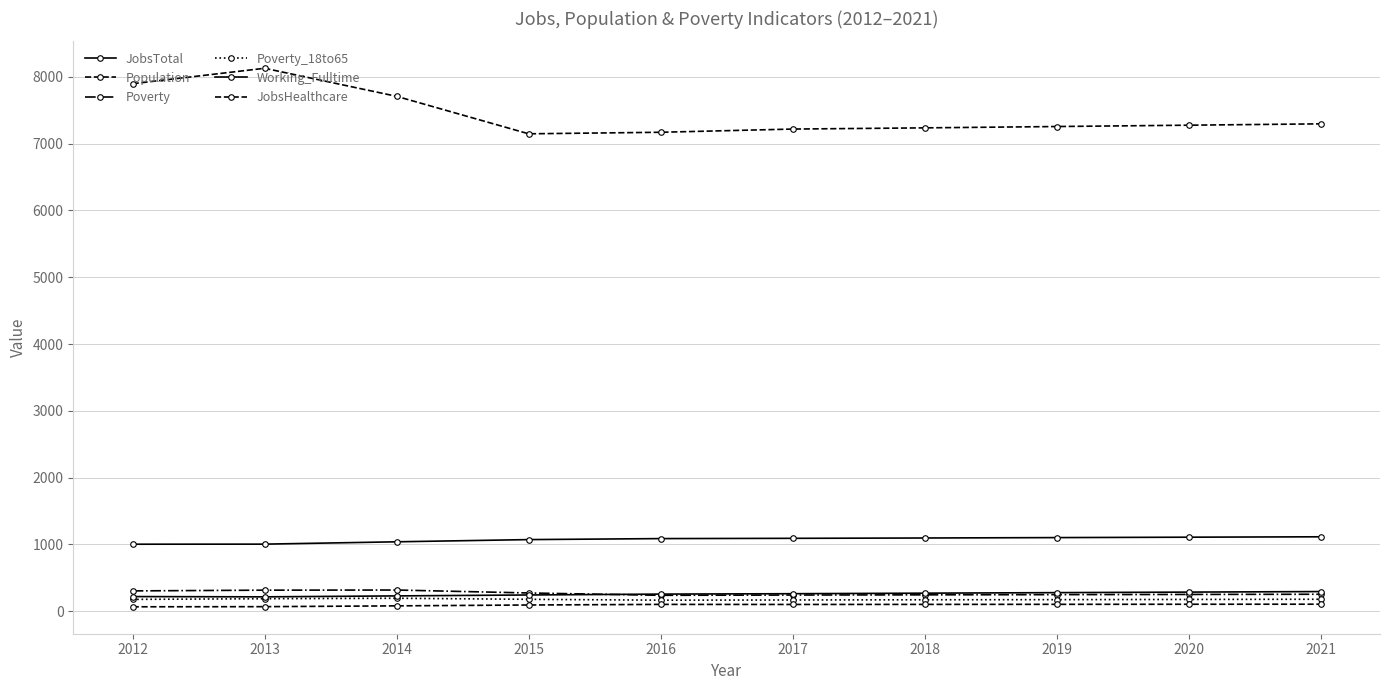

Is the value of Poverty at 2021 greater than the value of JobsHealthcare at 2018?

Yes